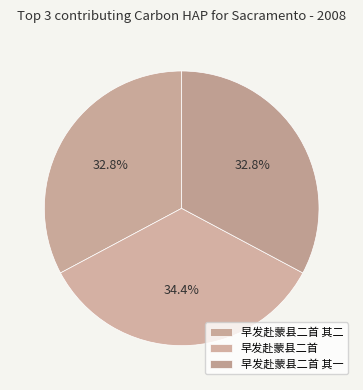

What portion of the pie excludes 早发赴蒙县二首?

65.6%